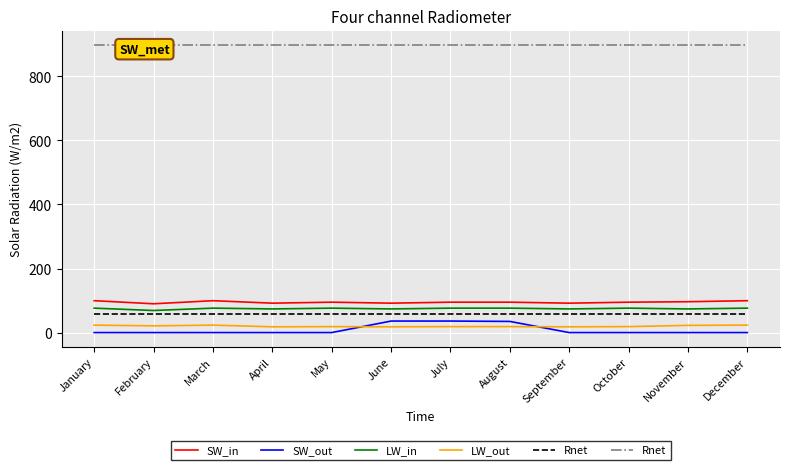

What is the highest value of the SW_in series?

99.5